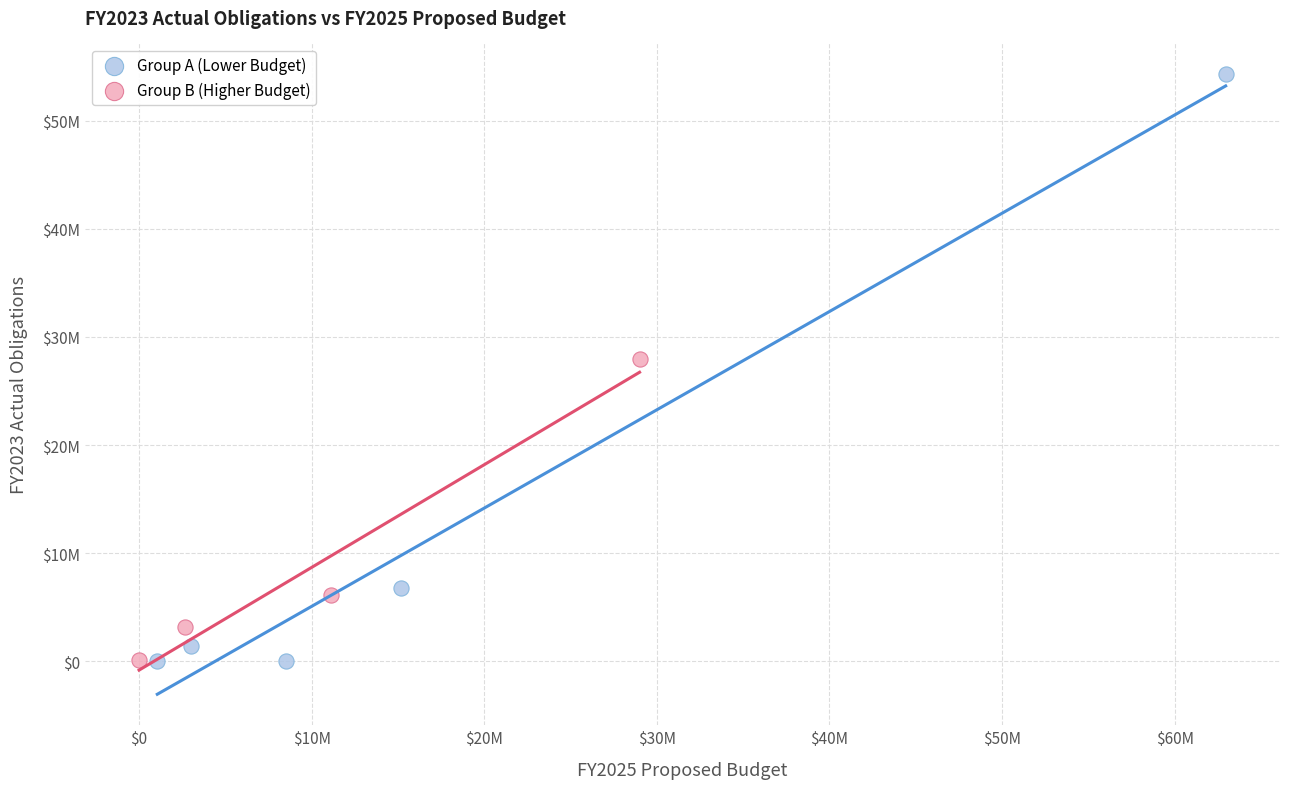

What are all the series names shown in the legend?

Group A (Lower Budget), Group B (Higher Budget)